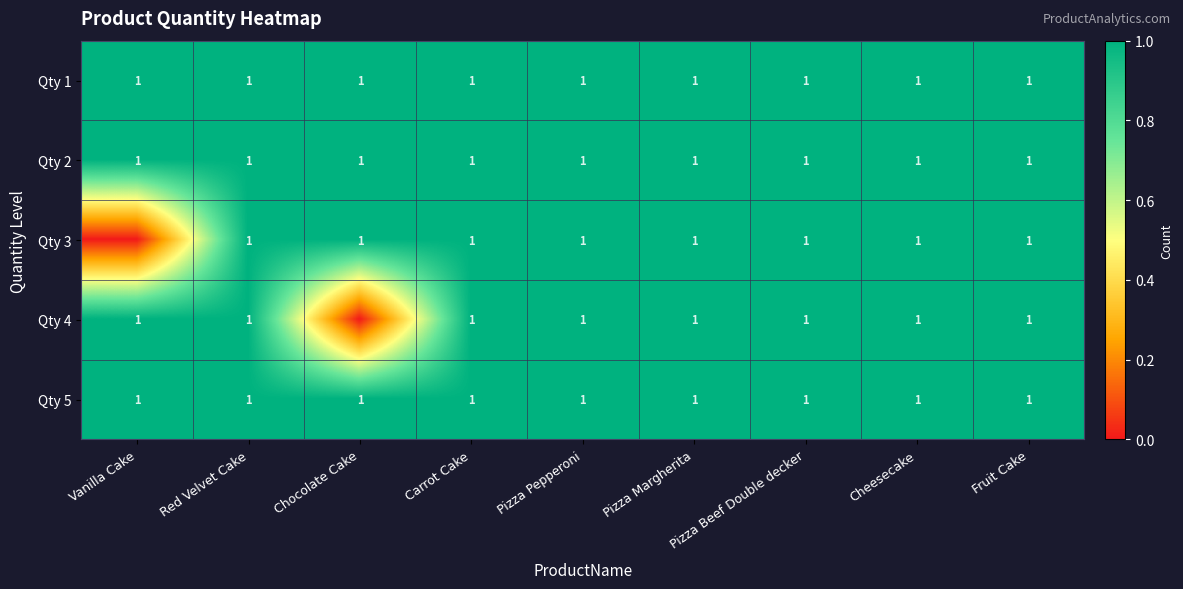

What is the total value across all series at Pizza Beef Double decker?

5